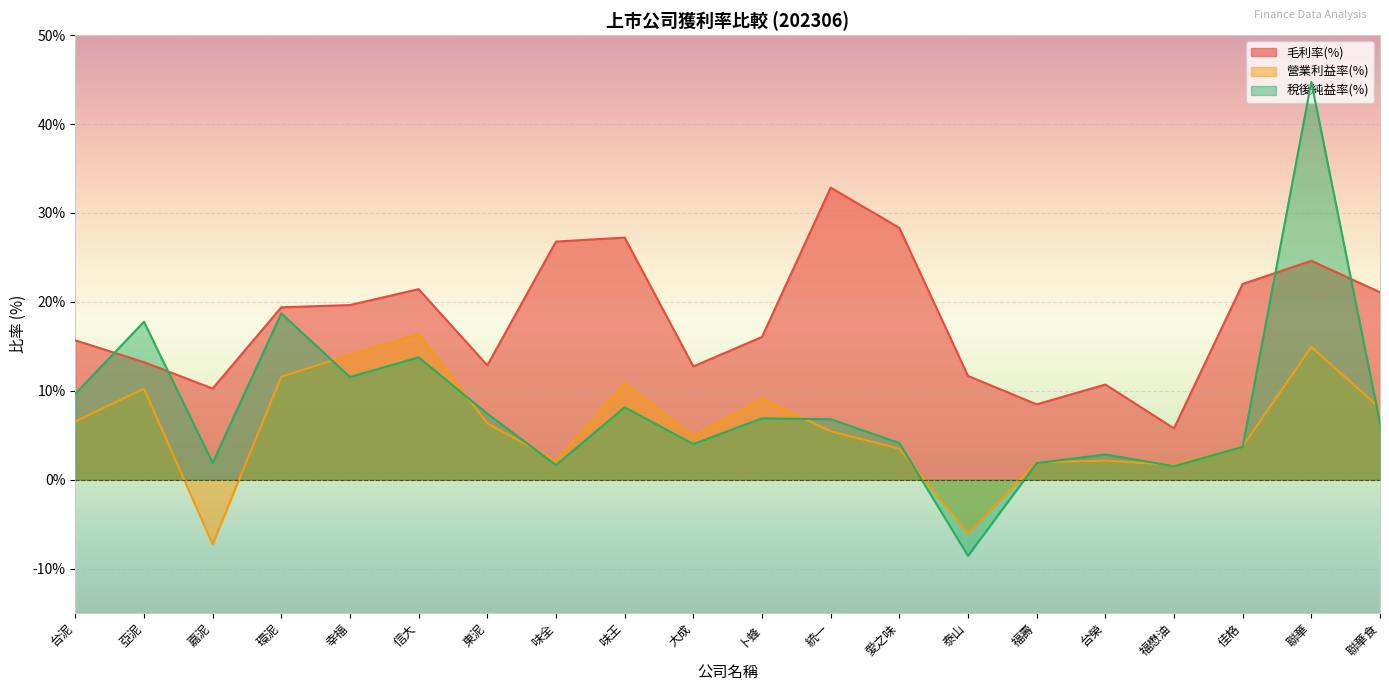

The value of 毛利率(%) at 味全 is 10.4. True or false?

False